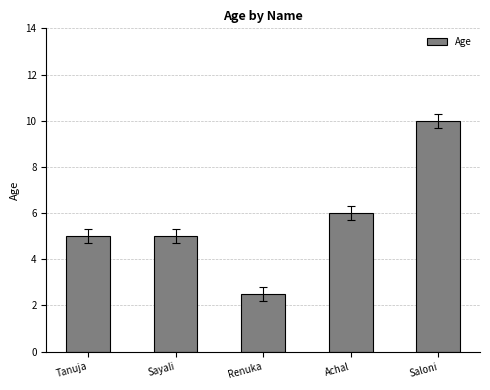

What is the minimum value shown in the chart?

2.5